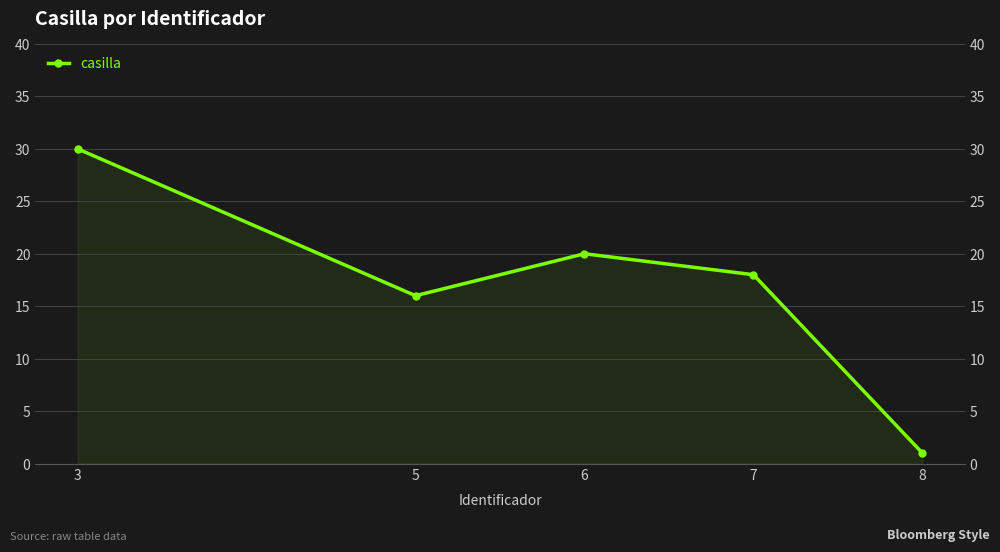

List the labels in order of value, largest first.

3, 6, 7, 5, 8